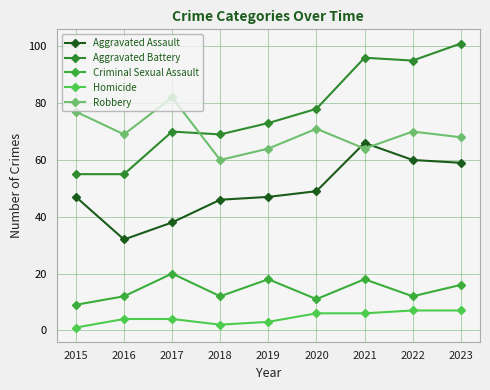

What is the spread (max minus min) of values at 2019?

70